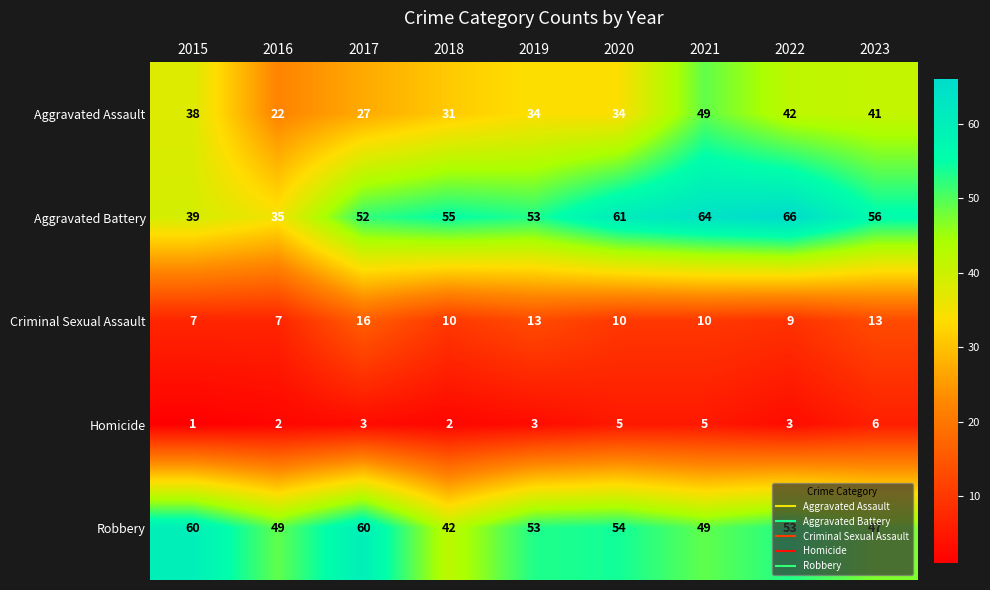

Between 2017 and 2021, which series saw the biggest shift?

Aggravated Assault